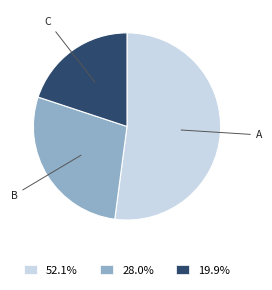

What is the ratio of the value at 28.0% to the value at 19.9%?

1.4